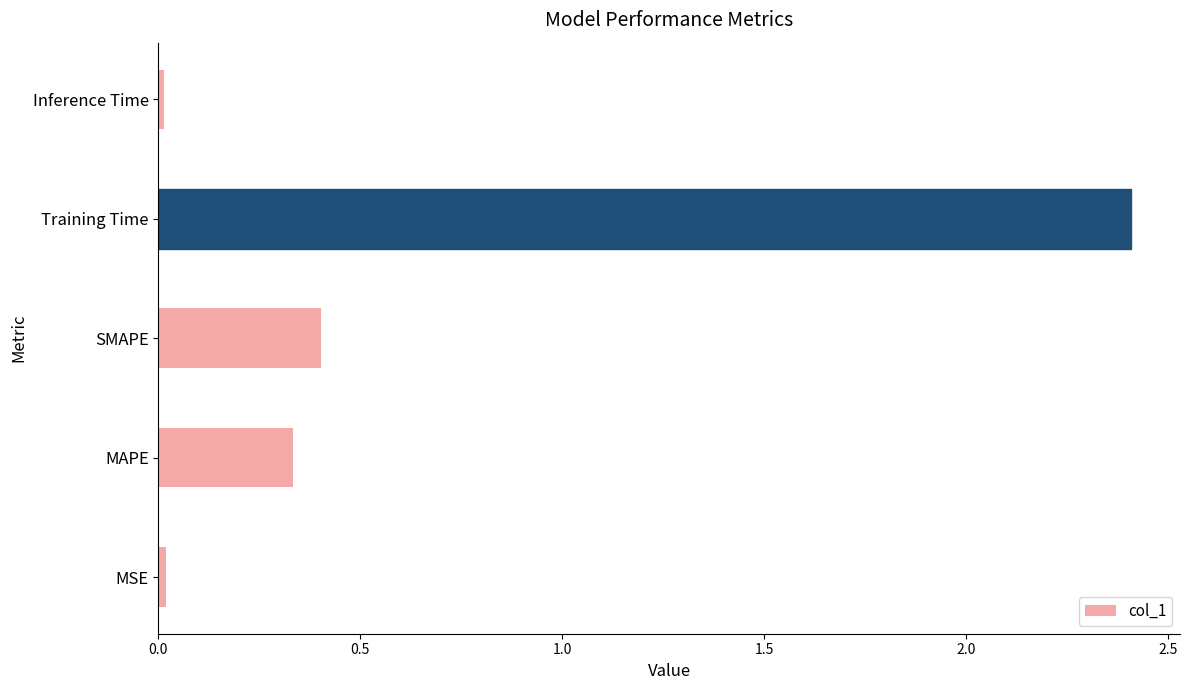

What is the difference between the maximum and minimum values?

2.4